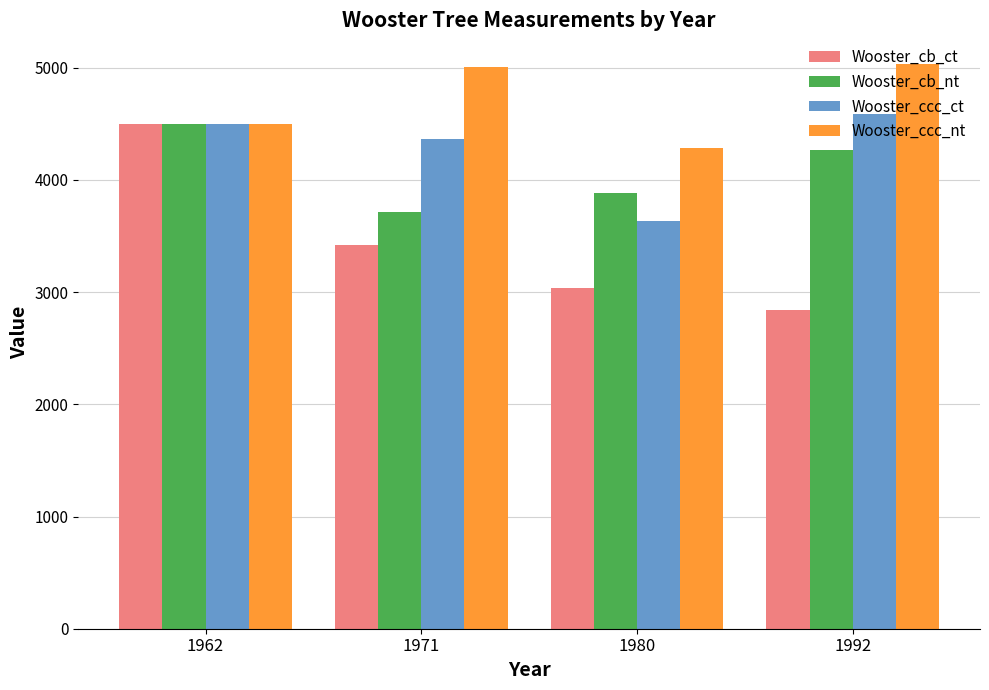

What is the sum of the Wooster_cb_nt values at 1992 and 1971?

7980.3